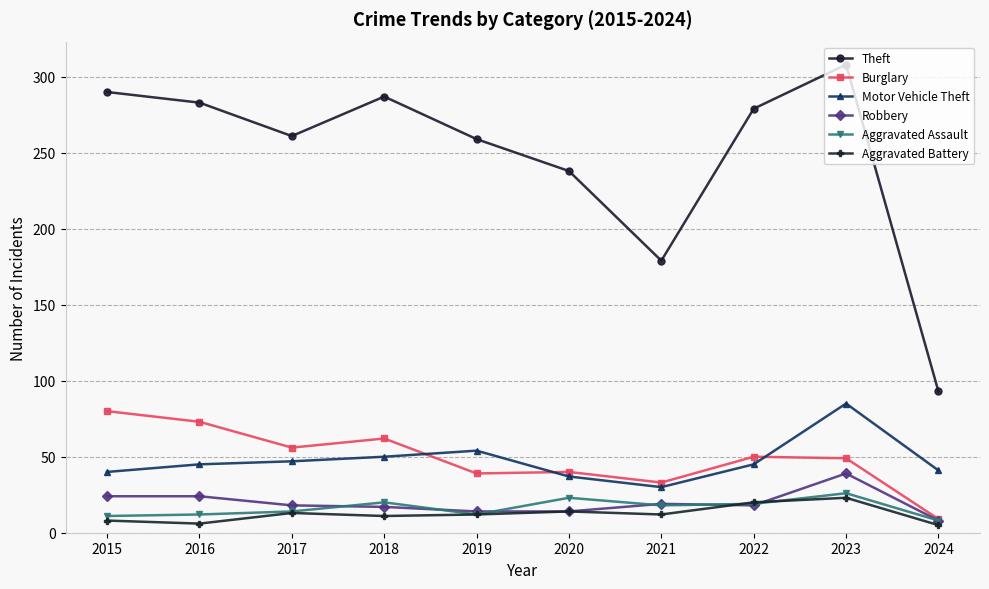

The value of Motor Vehicle Theft at 2016 is 45. True or false?

True